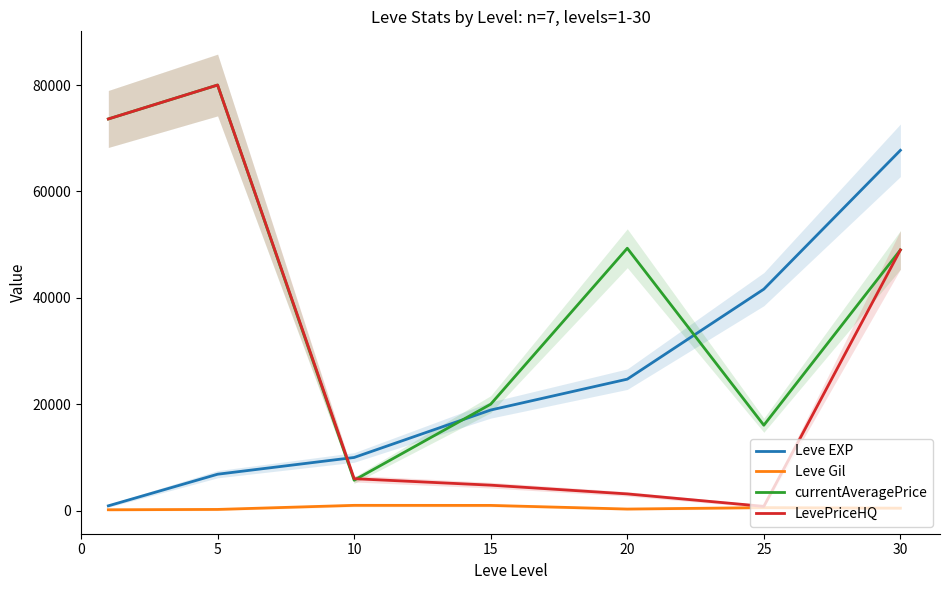

Which category has the highest value in the Leve Gil series?

10